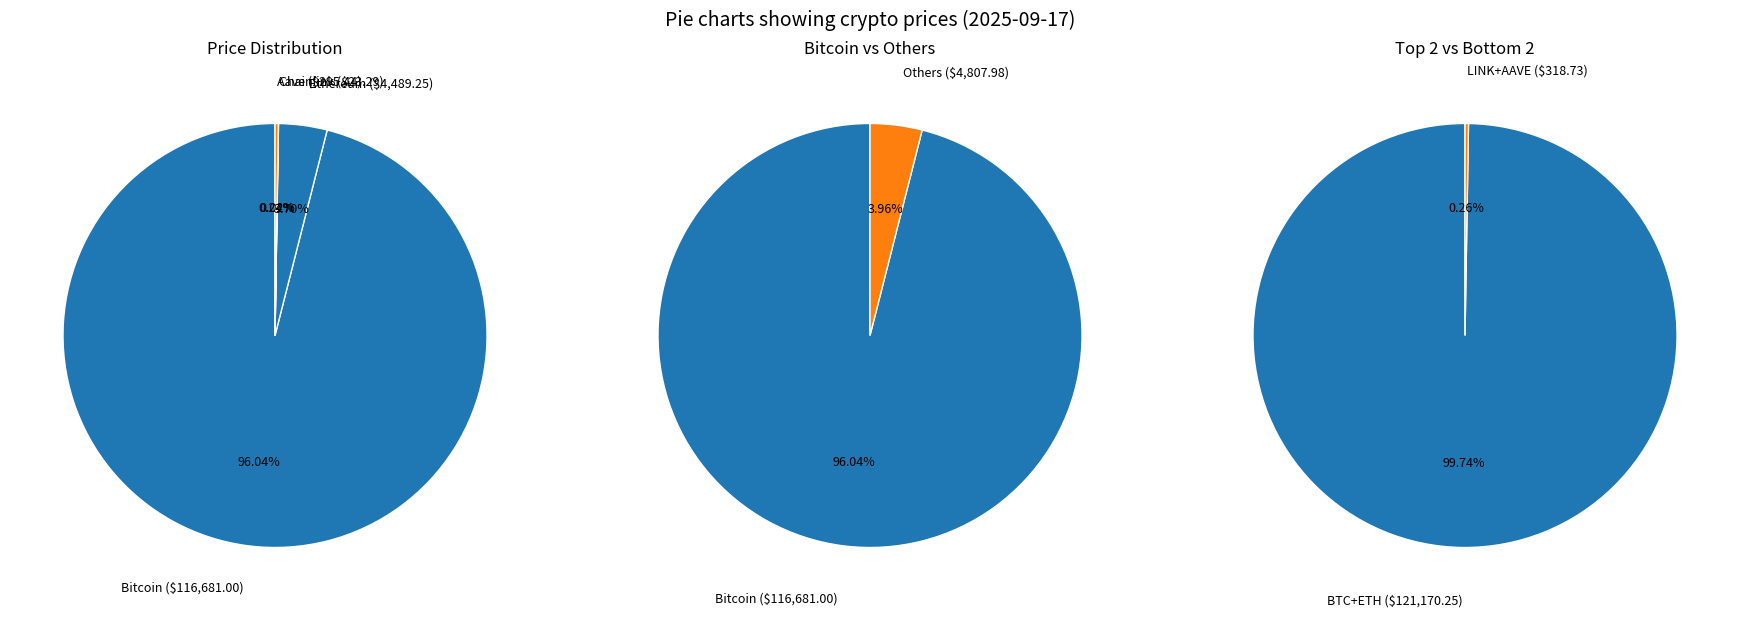

Which category has the biggest portion of the pie?

Bitcoin